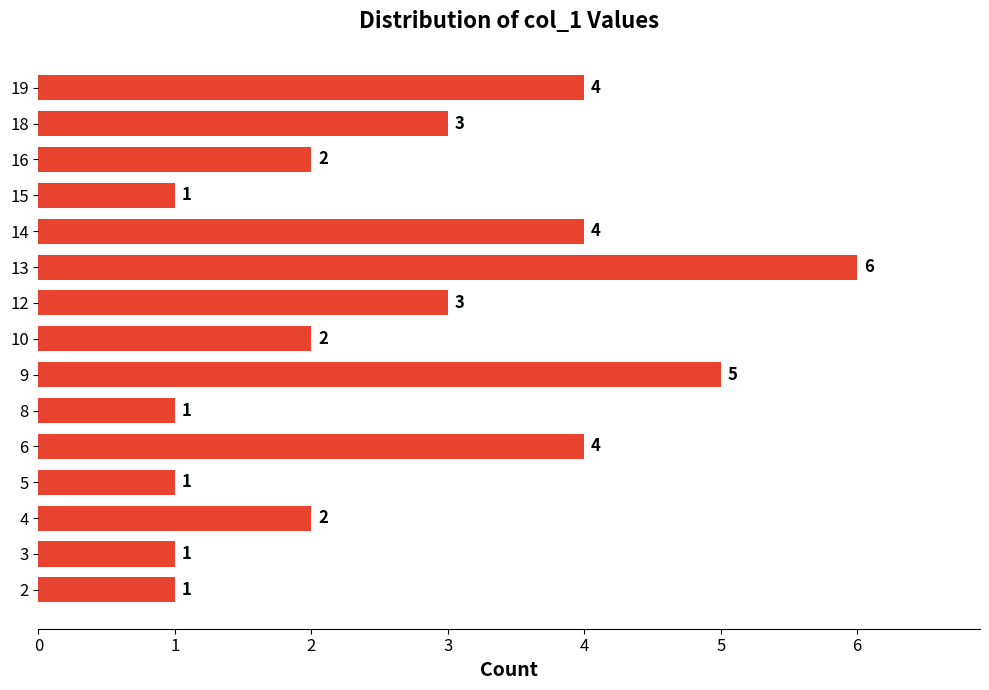

Are the bars horizontal?

Yes